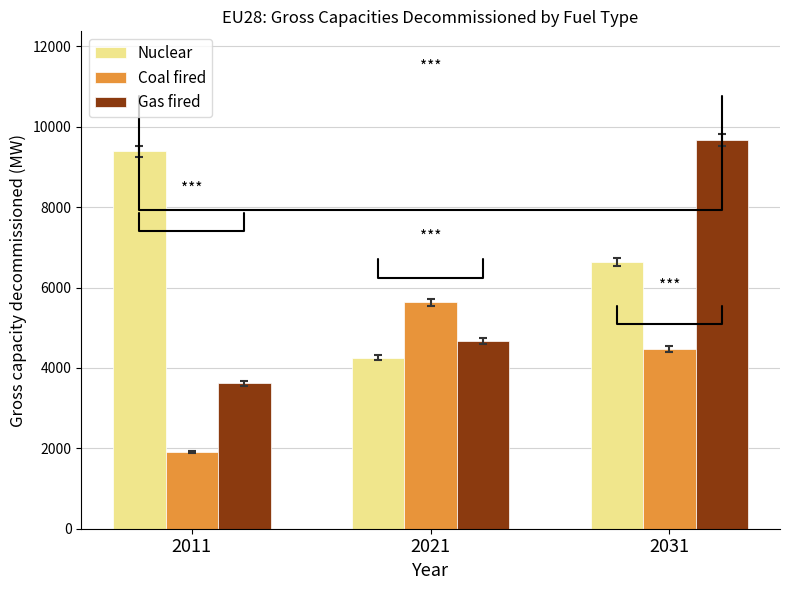

What is the average value of the Coal fired series?

4003.6